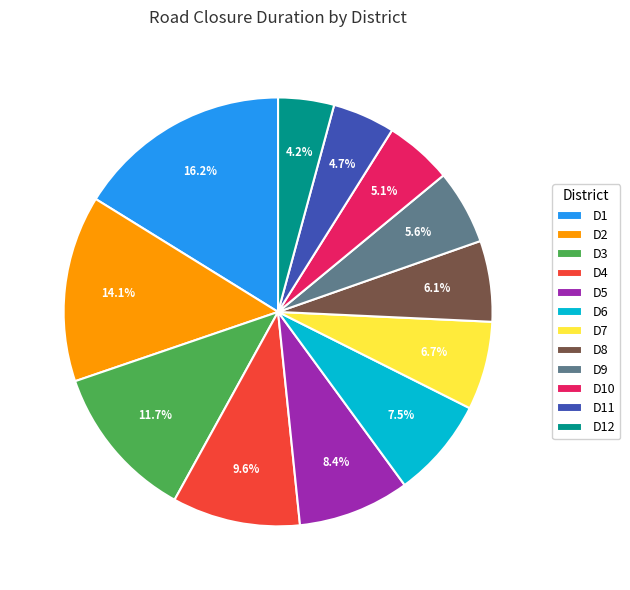

How many slices are in this pie chart?

12